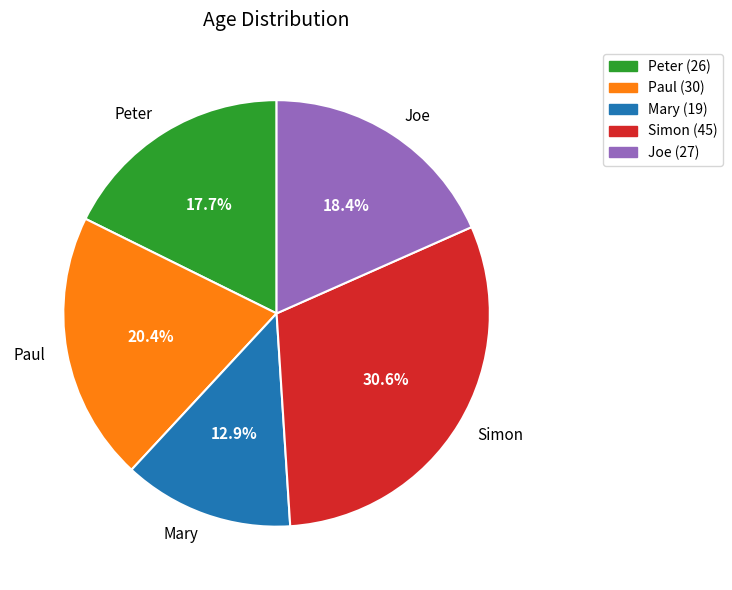

What is the smallest slice in the pie chart?

Mary